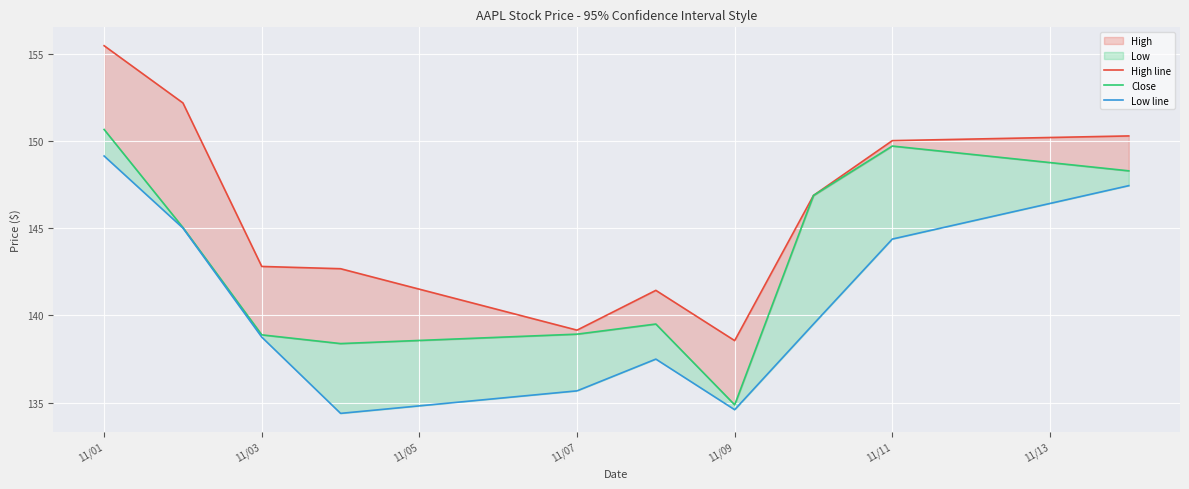

Reading right to left, extract all data points from this chart.

High line: 150.3	150.0	146.9	138.6	141.4	139.1	142.7	142.8	152.2	155.4
Close: 148.3	149.7	146.9	134.9	139.5	138.9	138.4	138.9	145.0	150.6
Low line: 147.4	144.4	139.5	134.6	137.5	135.7	134.4	138.8	145.0	149.1